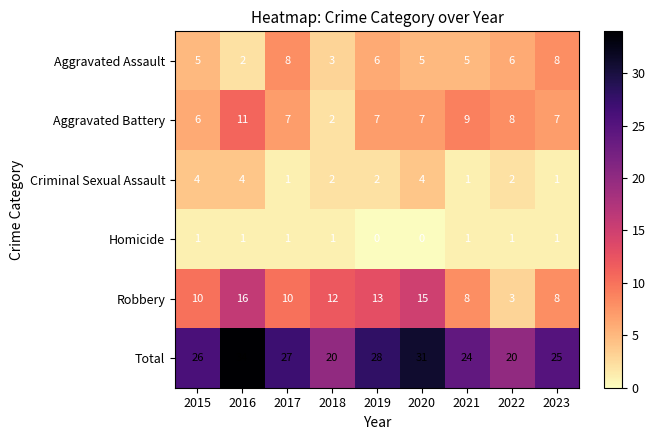

At which category is the sum across all series the highest?

2016